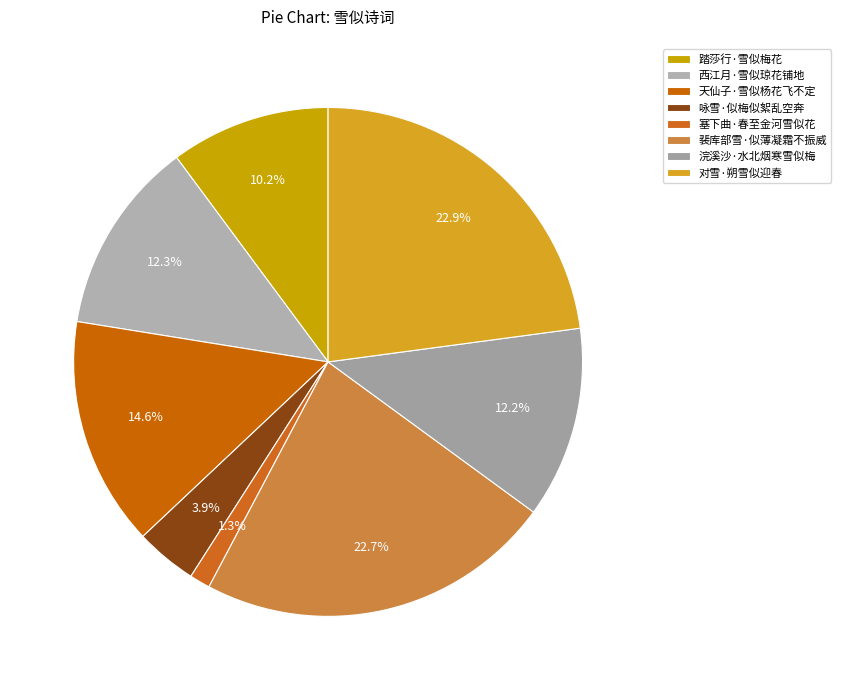

To the nearest percent, what is the difference between the largest and smallest slice percentages?

22%